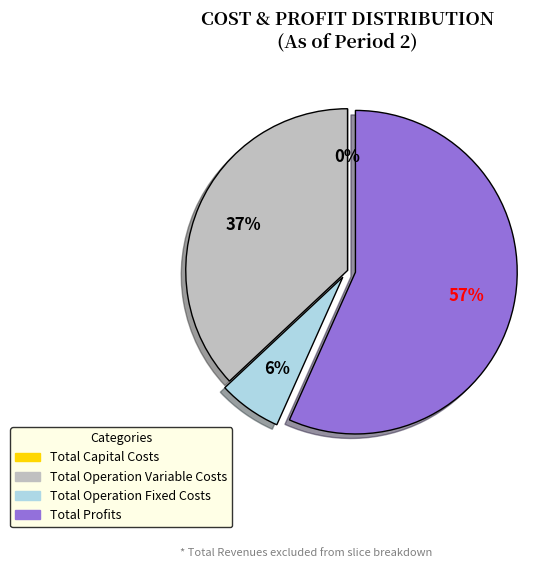

What is the largest slice in the pie chart?

Total Profits